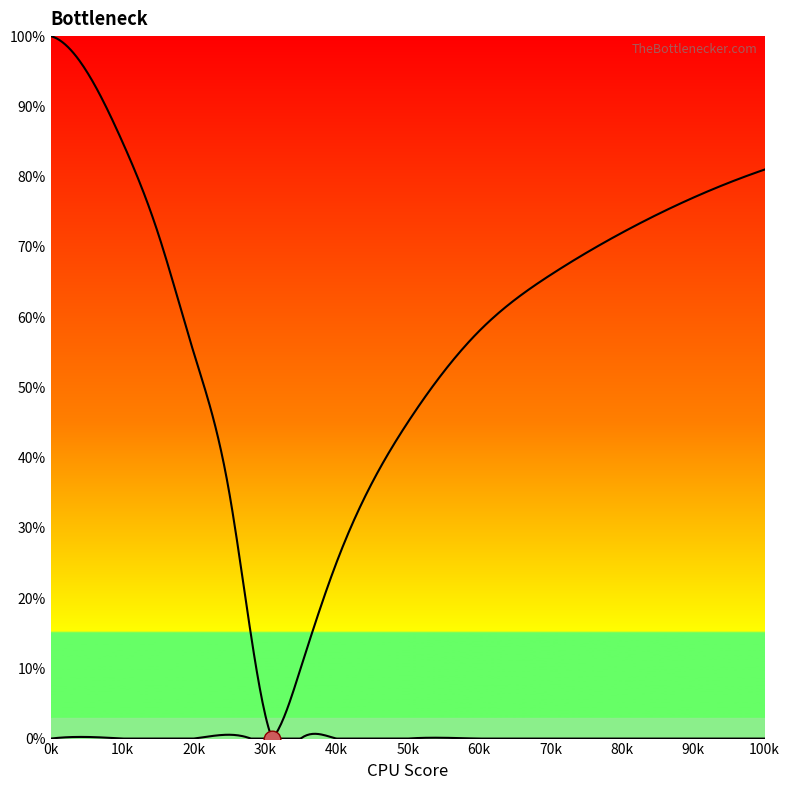

Is this an area chart (filled region under the line)?

No